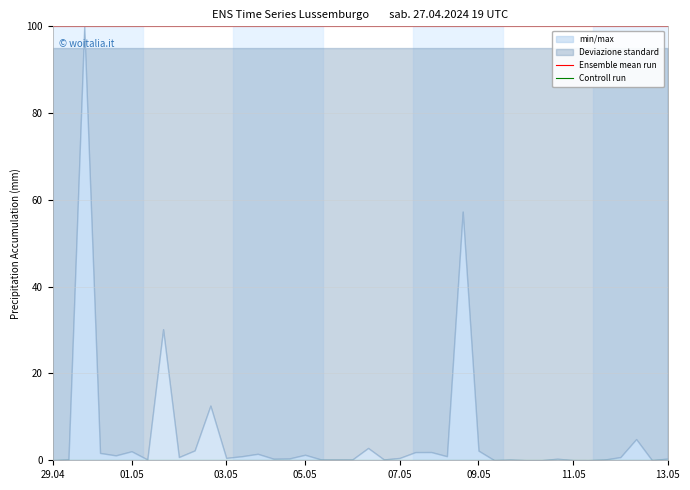

Does the chart have visible grid lines?

Yes